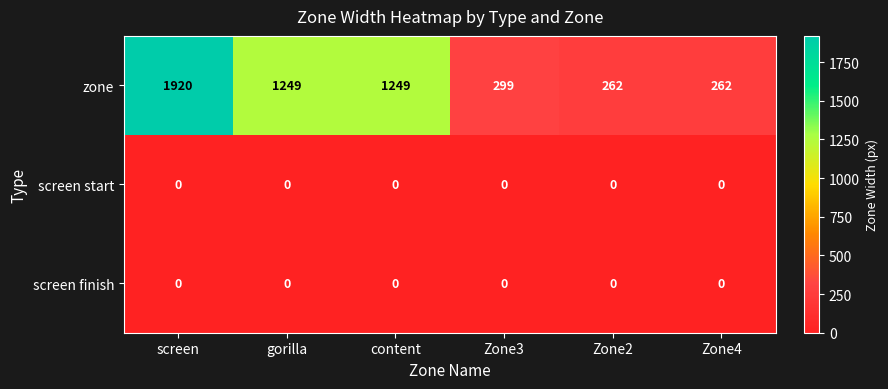

Which series has the largest range (max minus min)?

zone